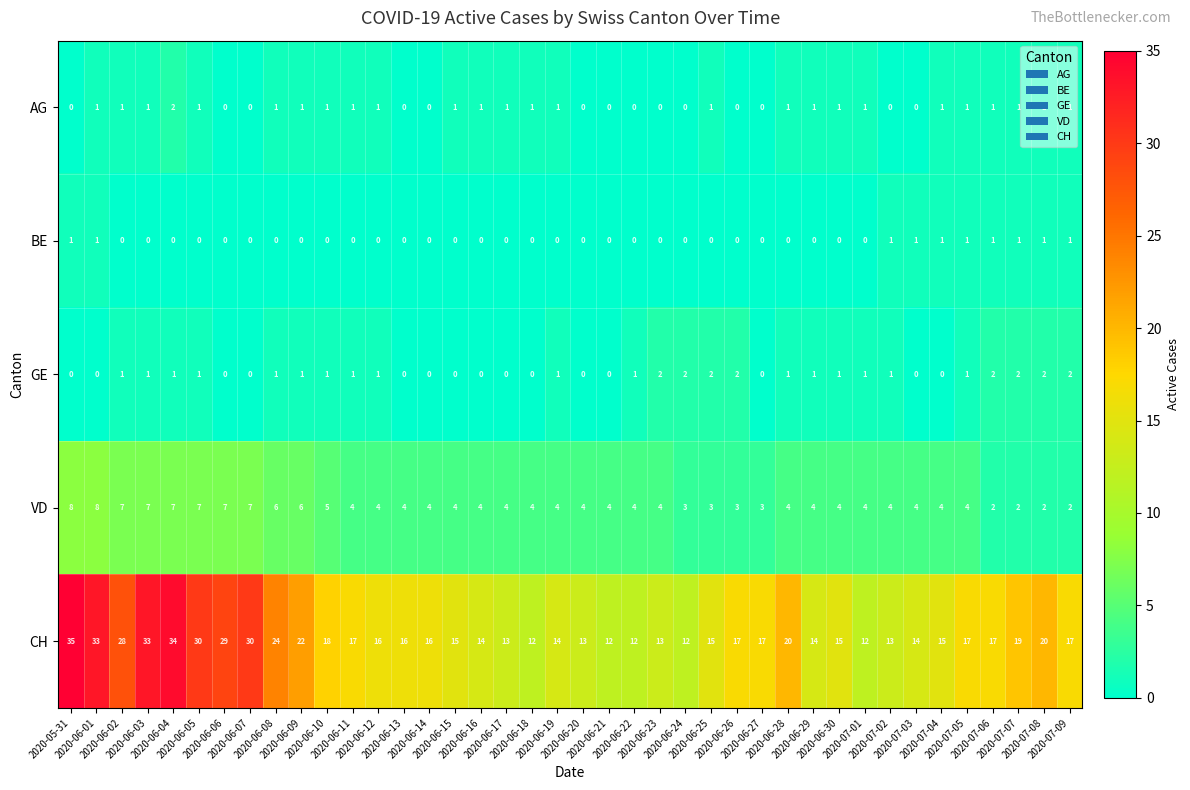

What is the greatest value displayed?

35